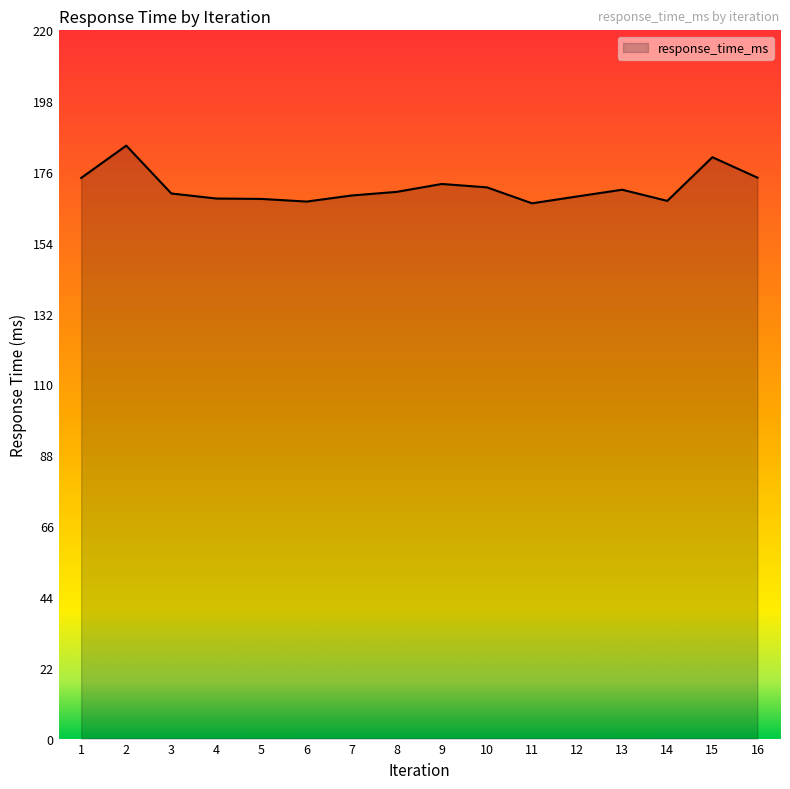

The value at 6 is 57.9. True or false?

False